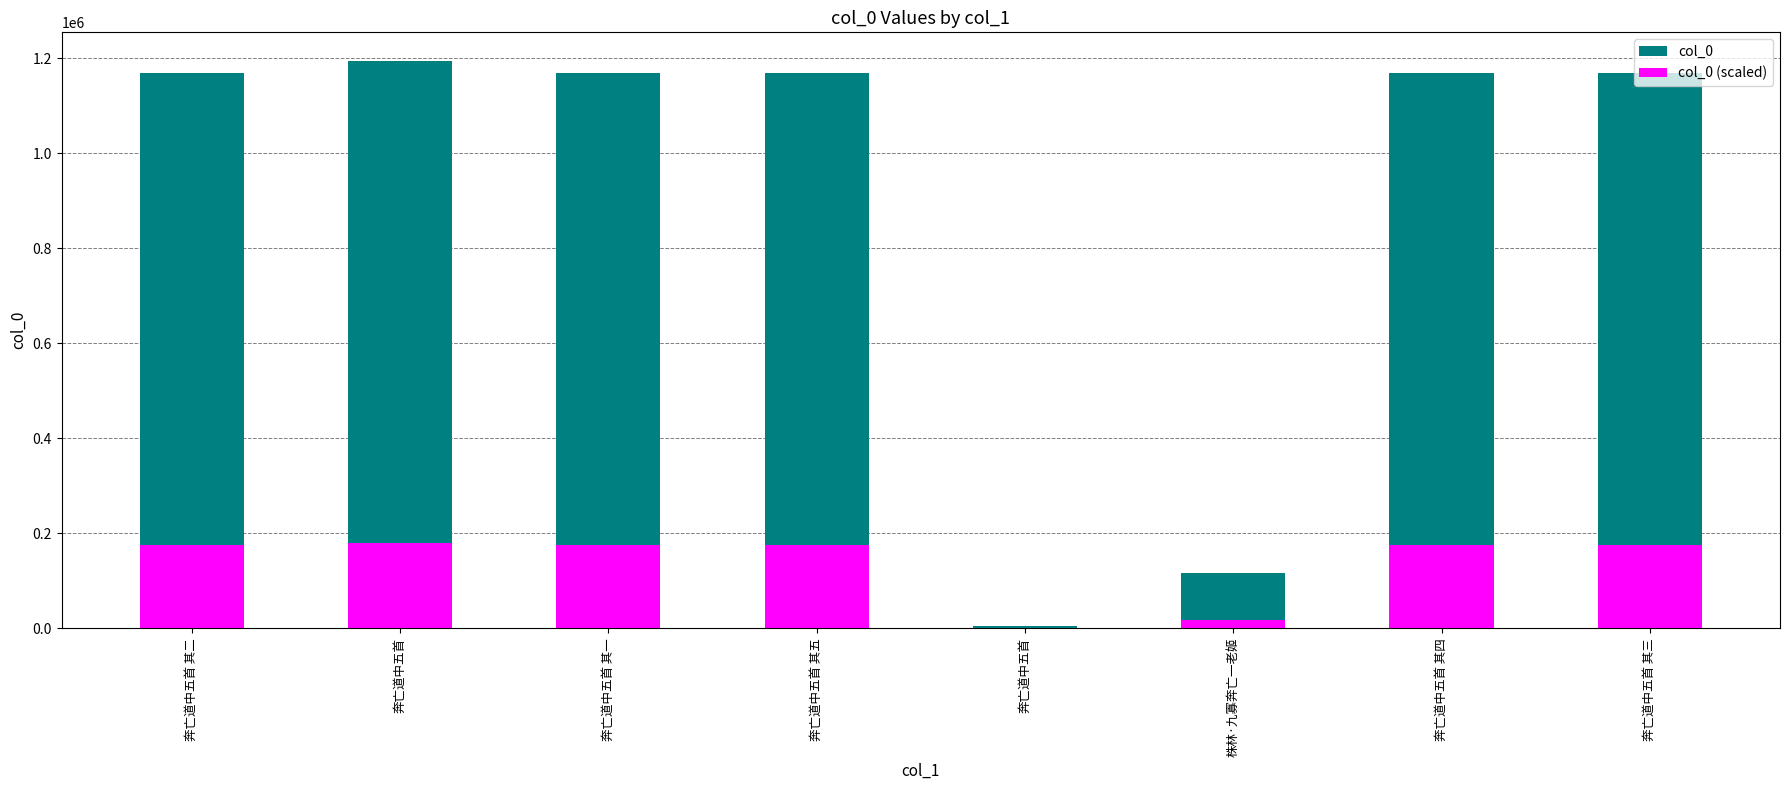

Reading left to right, list all the values displayed in this chart.

col_0: 奔亡道中五首 其二=1167833.0	奔亡道中五首=1194401.0	奔亡道中五首 其一=1167832.0	奔亡道中五首 其五=1167972.0	奔亡道中五首=5366.0	株林·九寡奔亡一老姬=116044.0	奔亡道中五首 其四=1168374.0	奔亡道中五首 其三=1167834.0
col_0 (scaled): 奔亡道中五首 其二=175174.9	奔亡道中五首=179160.1	奔亡道中五首 其一=175174.8	奔亡道中五首 其五=175195.8	奔亡道中五首=804.9	株林·九寡奔亡一老姬=17406.6	奔亡道中五首 其四=175256.1	奔亡道中五首 其三=175175.1